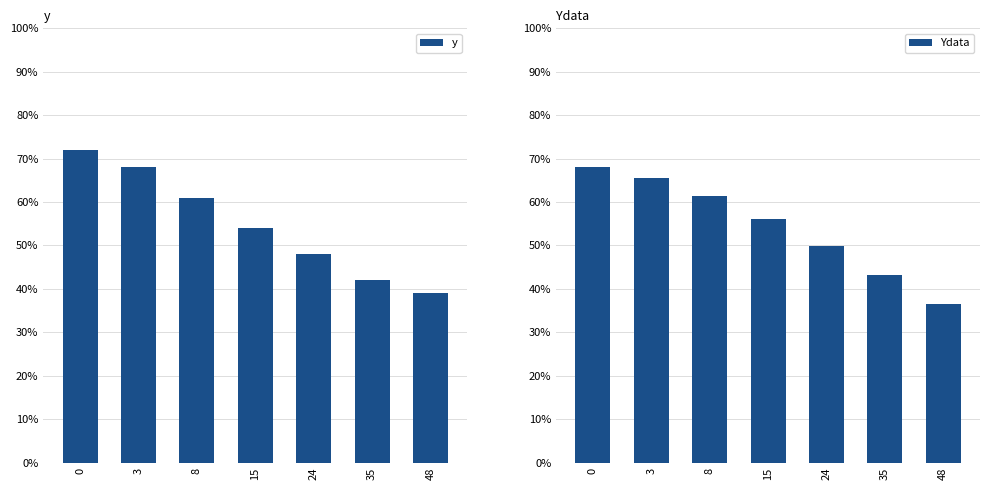

At how many categories does at least one series exceed 59?

3